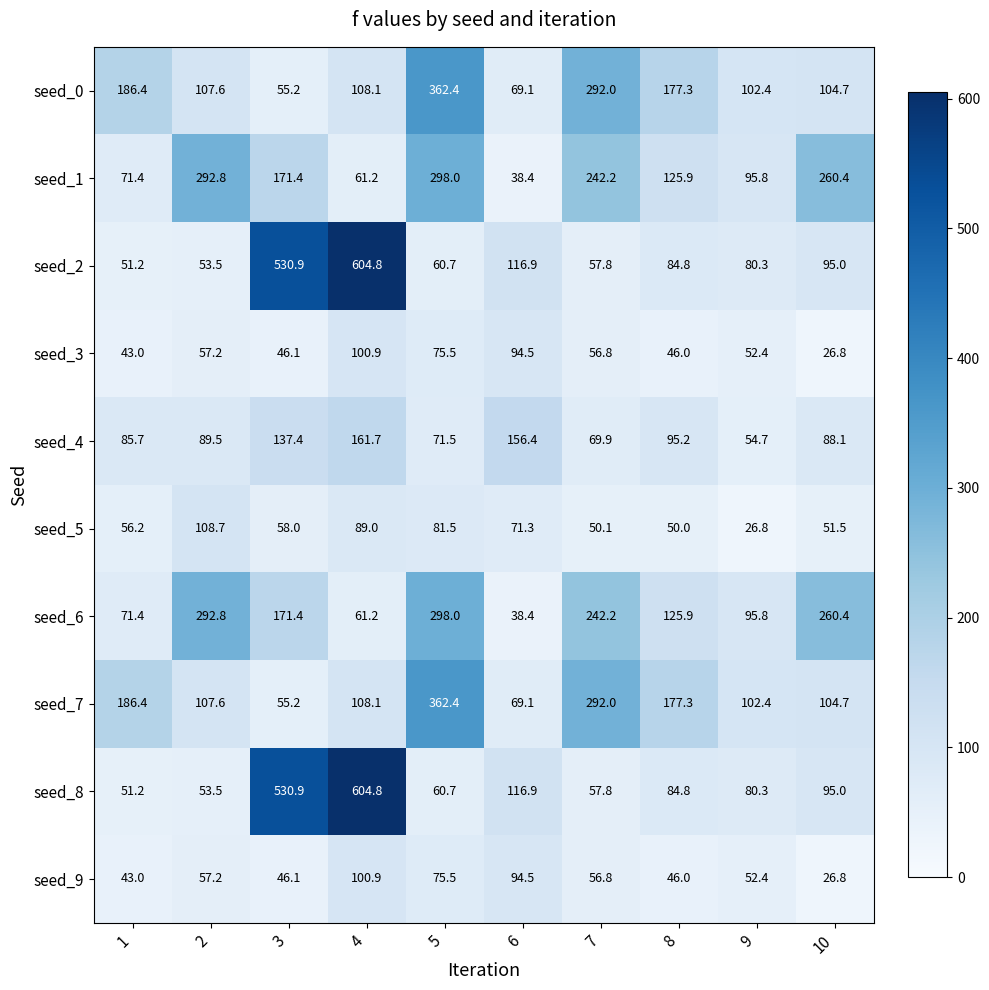

Count the number of categories in the chart.

10